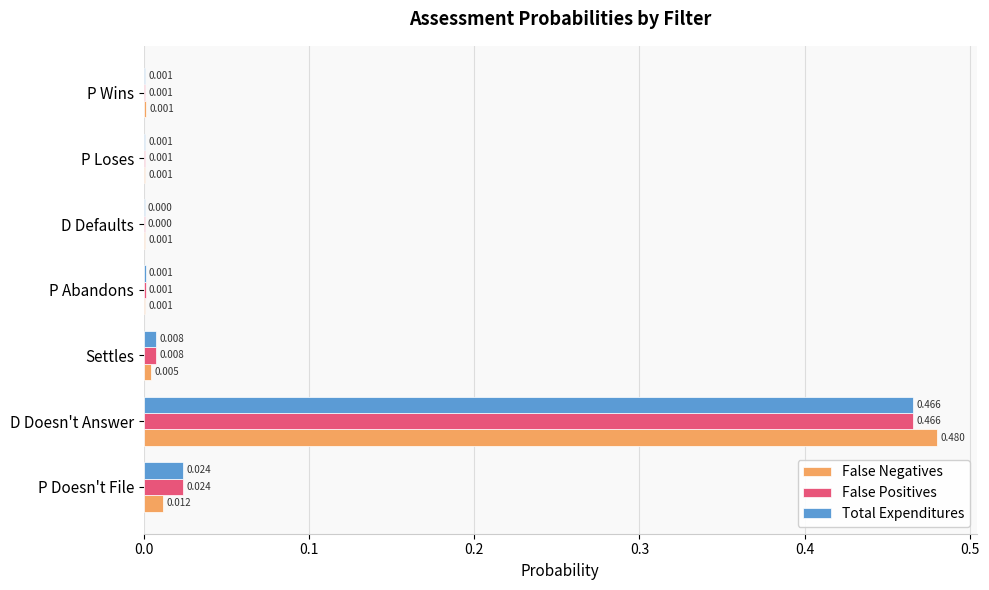

What are all the series names shown in the legend?

False Negatives, False Positives, Total Expenditures